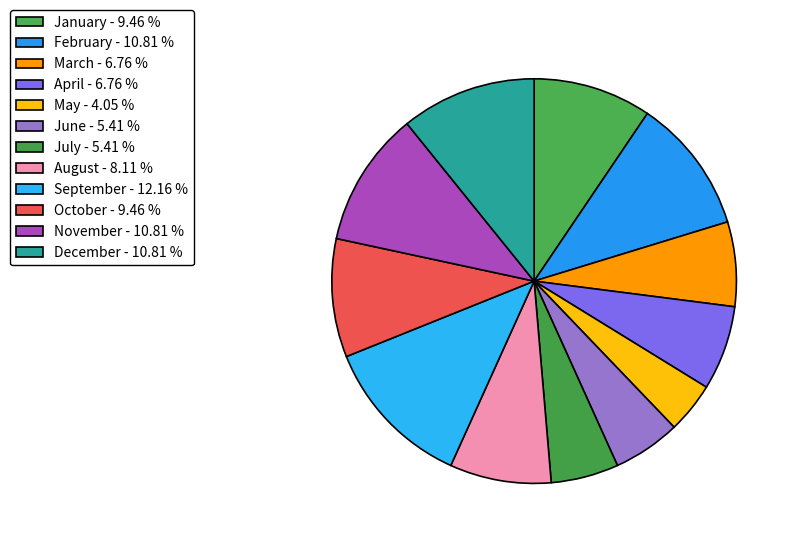

What is the total percentage of September and October?

21.6%